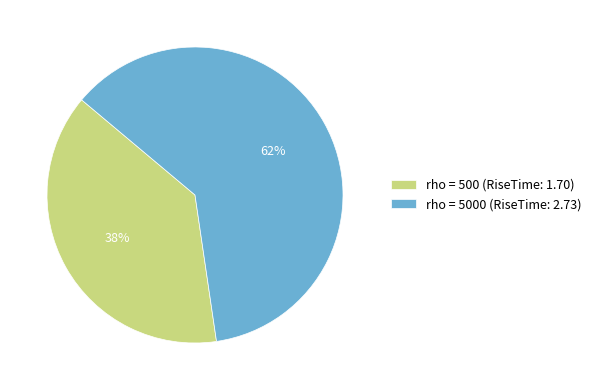

True or false: rho = 5000 (RiseTime: 2.73) accounts for 69% of the total.

False